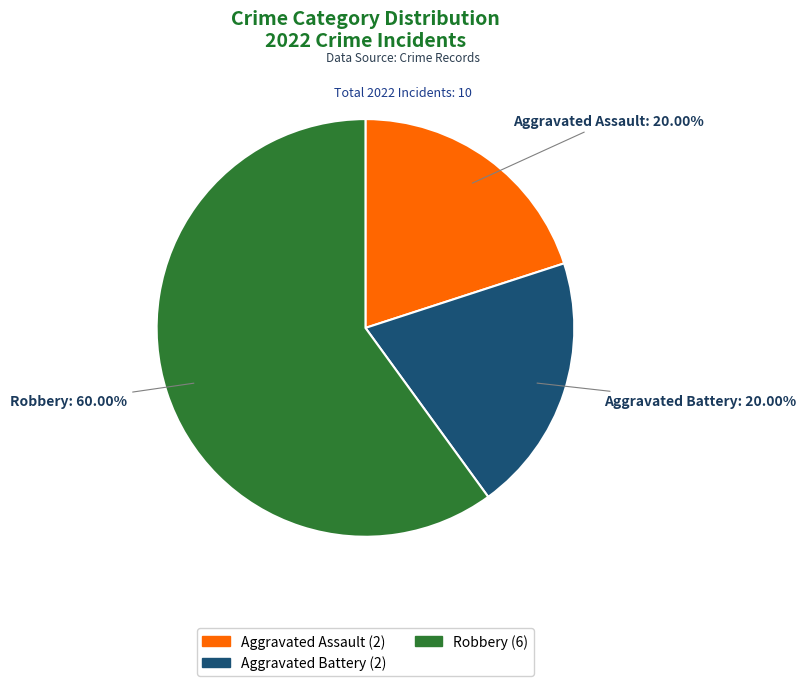

Which category has the biggest portion of the pie?

Robbery